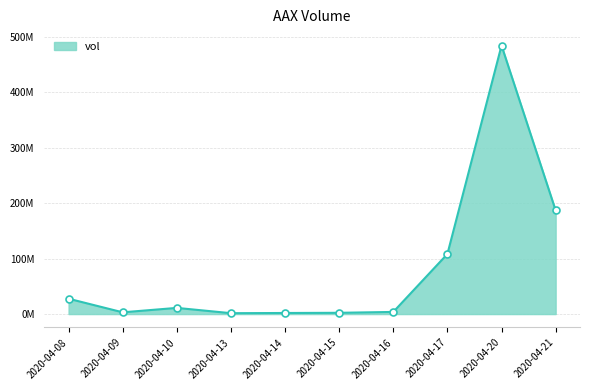

What is the difference between the values at 2020-04-13 and 2020-04-20?

482396900